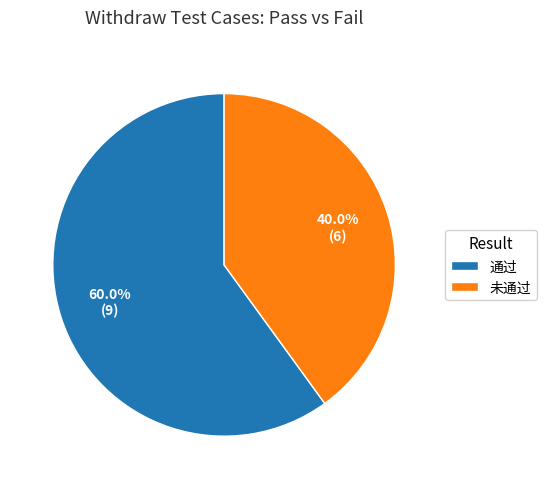

Which category has the biggest portion of the pie?

通过